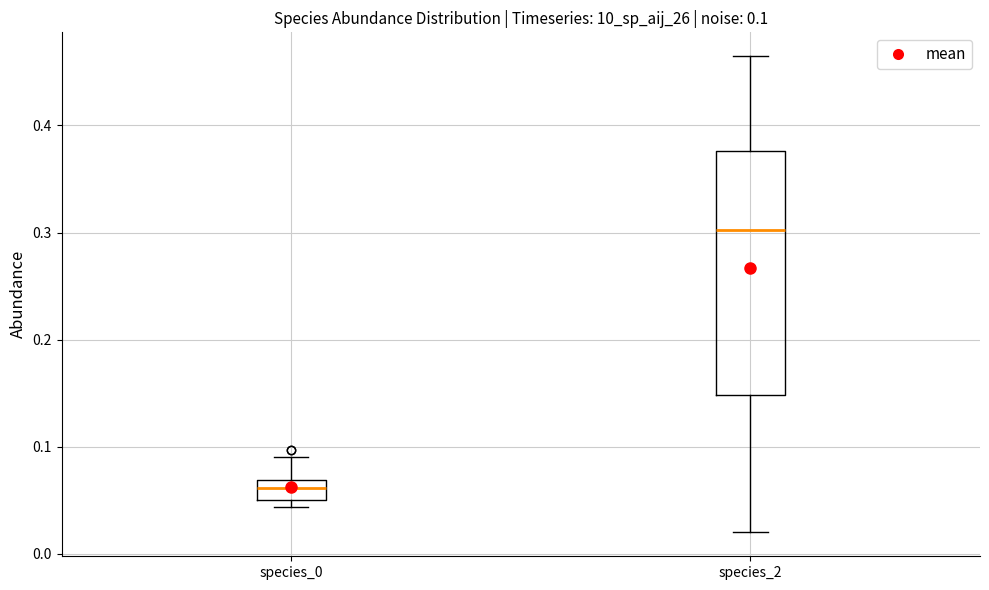

Which box's median line is the highest?

species_2